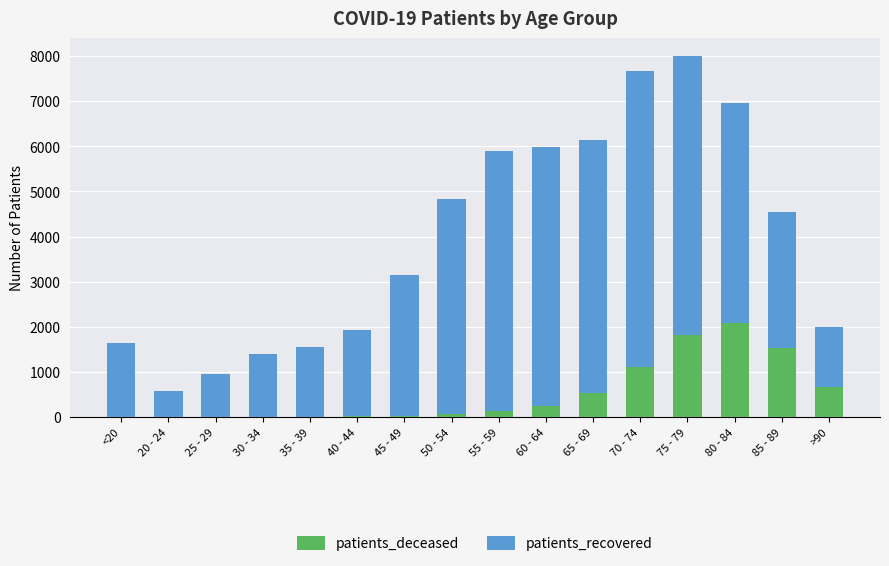

What are all the series names shown in the legend?

patients_deceased, patients_recovered